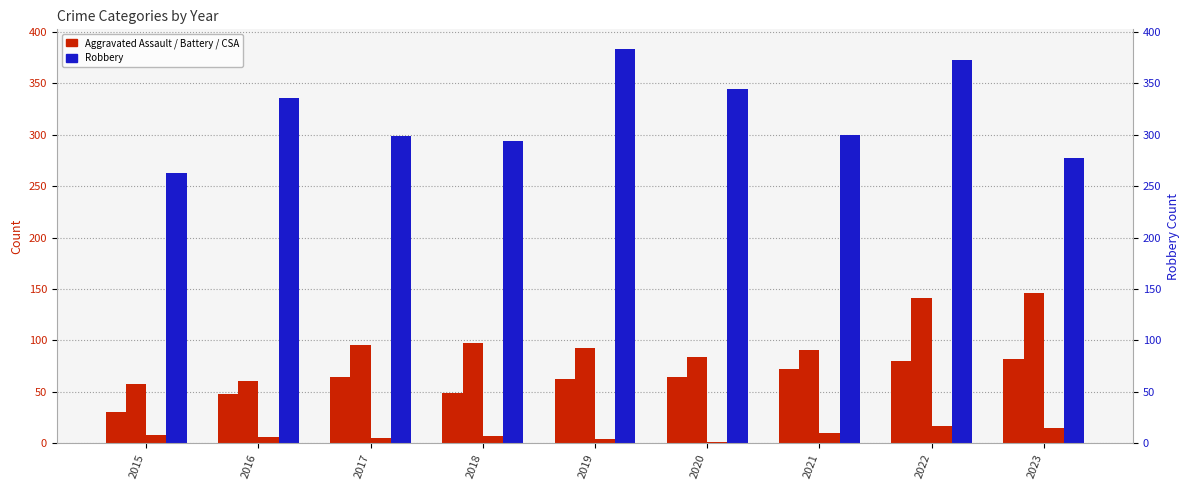

What is the average value of the Criminal Sexual Assault series?

8